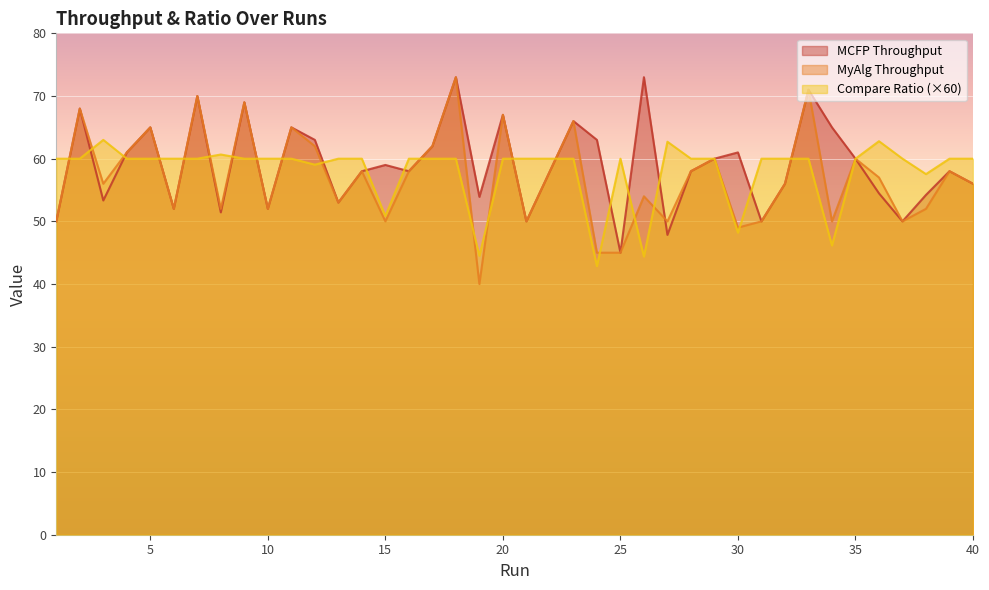

What is the difference between the highest and lowest values at 14?

2.0